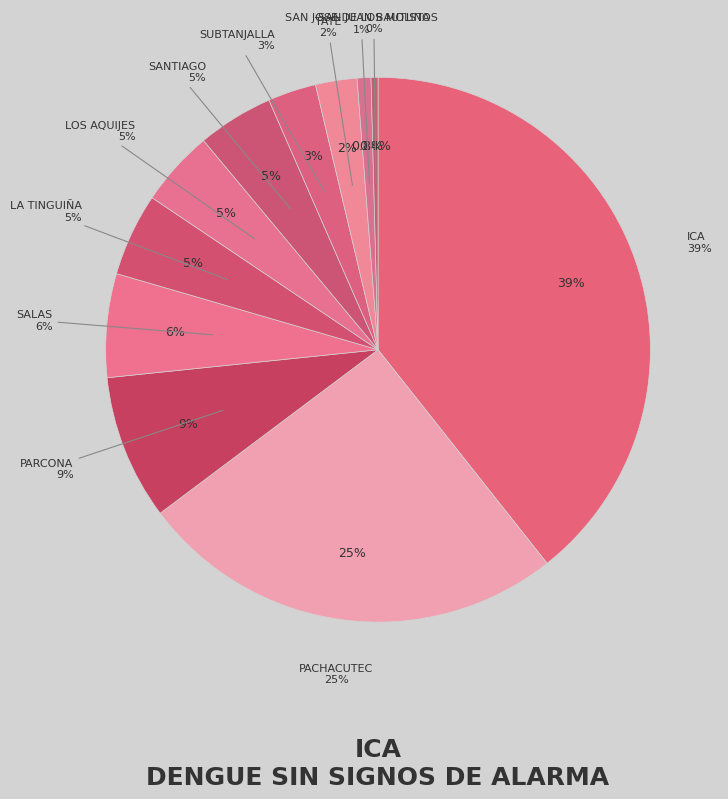

Count the number of slices in the pie.

11